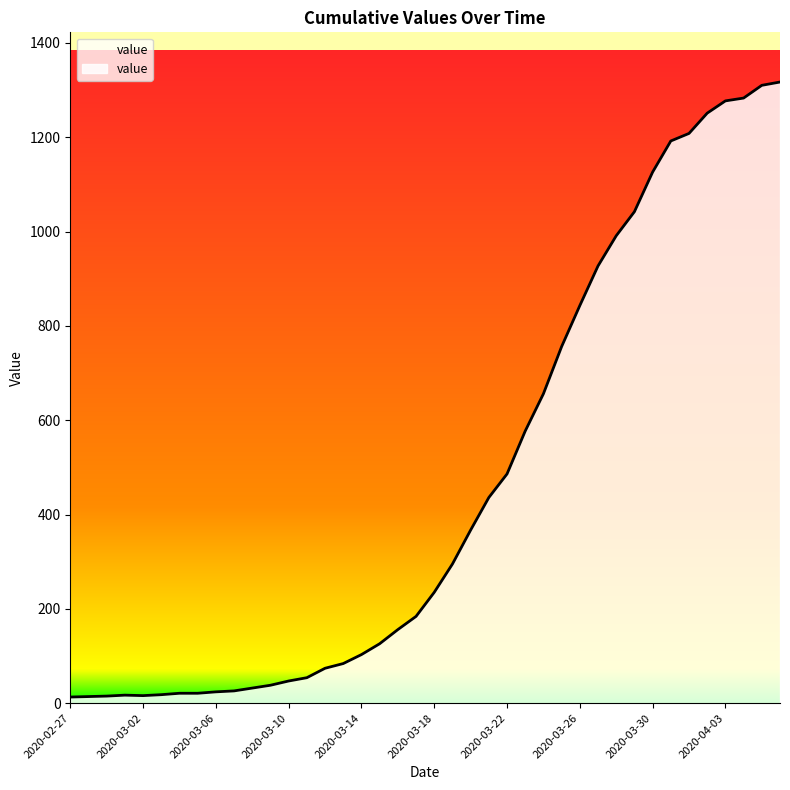

What is the maximum value shown in the chart?

1317